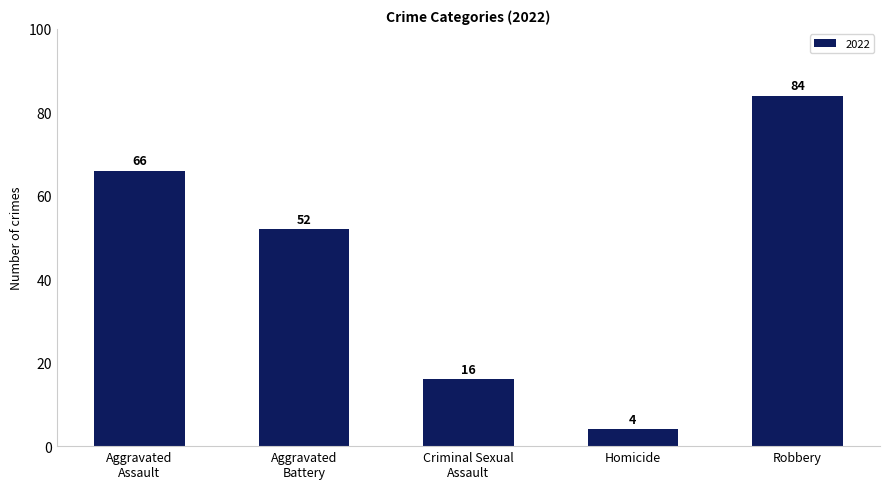

What is the sum of all values?

222